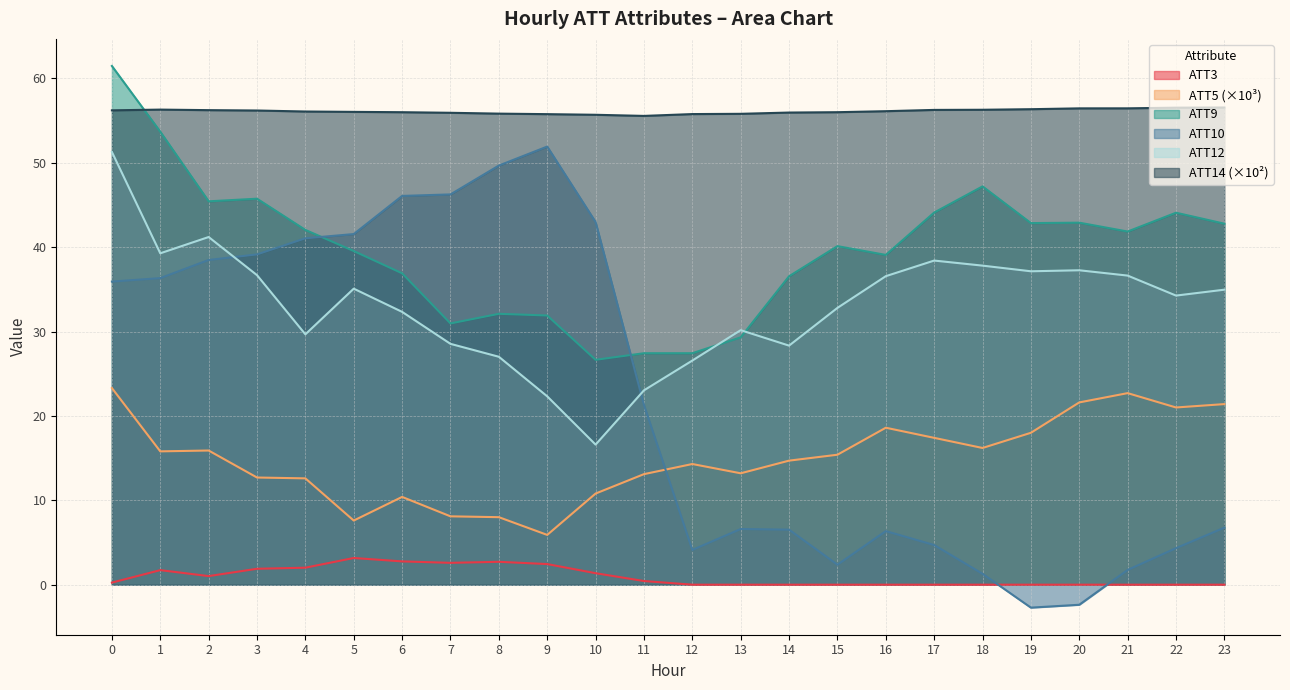

Does the chart have visible grid lines?

Yes